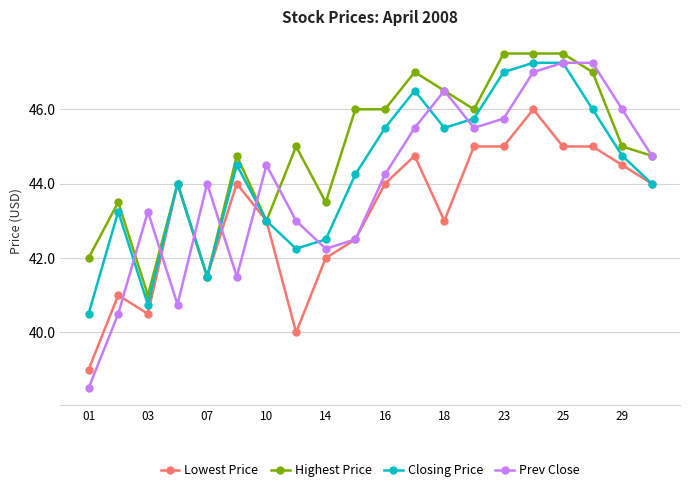

True or false: Highest Price has more than 0 interior local peaks.

True